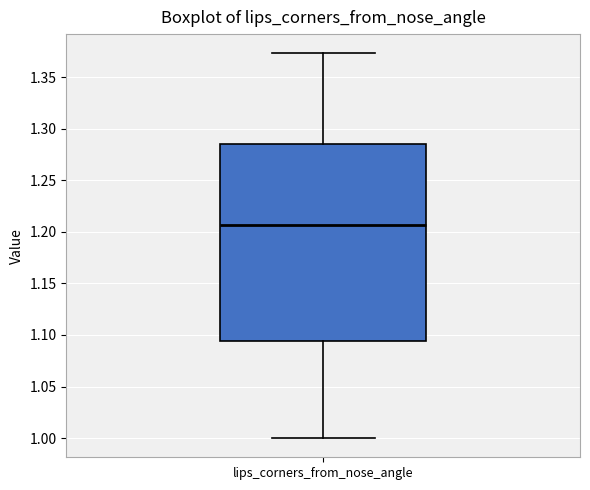

Transcribe this box plot: give where the median line is, the range the box spans, and where the two whiskers end, as read against the y-axis. The values are not printed on the chart, so give them approximately, as read against the axis.

median 1.205, box 1.095 to 1.285, whiskers 1.000 to 1.375